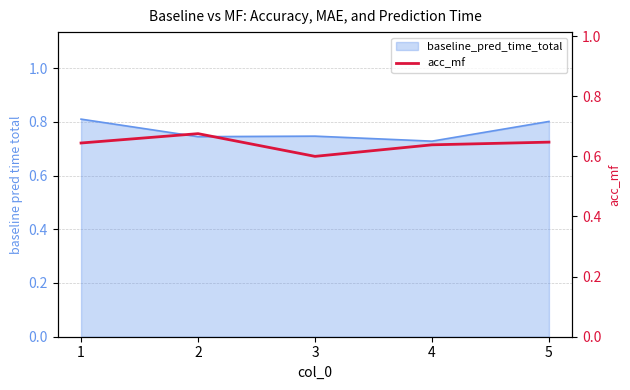

True or false: baseline_pred_time_total has a value of 0.4 at 1.

False